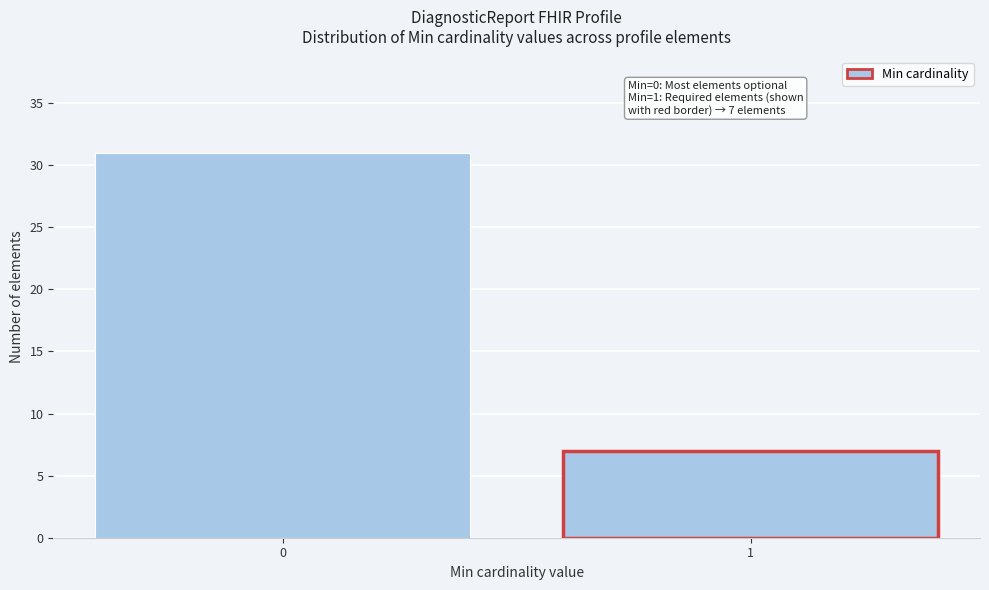

Reading left to right, what are all the values shown in this chart?

0=31	1=7